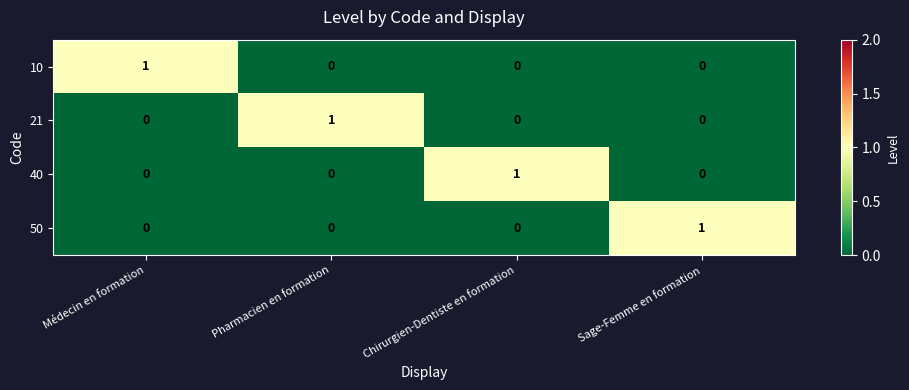

The value of 40 at Sage-Femme en formation is -1. True or false?

False